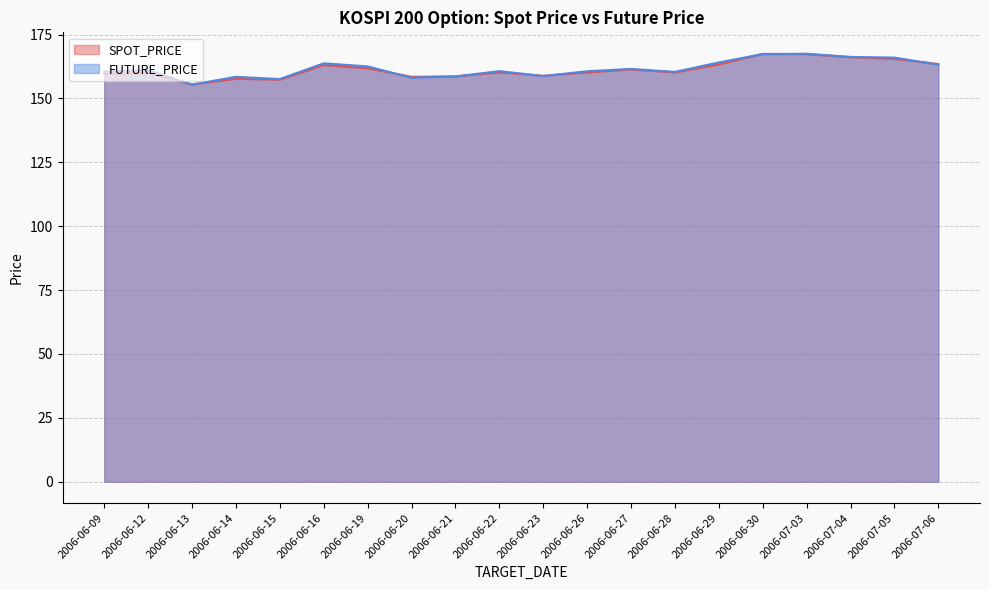

Between 2006-06-22 and 2006-06-29, which series saw the biggest shift?

FUTURE_PRICE